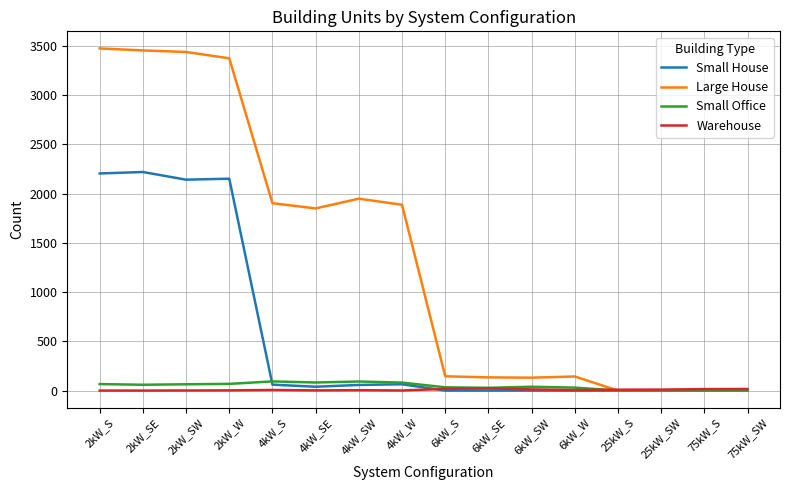

What value does the Warehouse series have at 75kW_S?

15